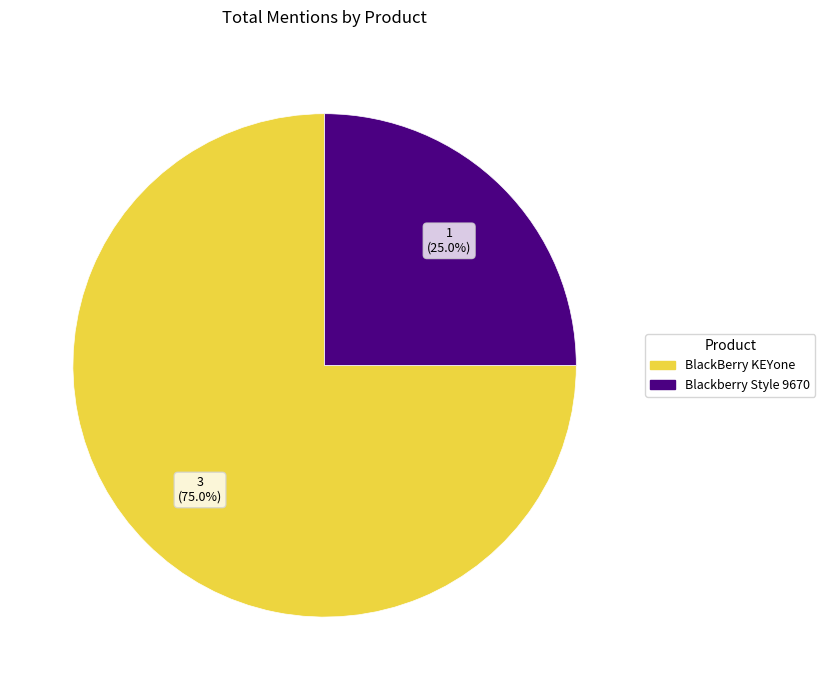

Is there a majority slice in this chart?

Yes